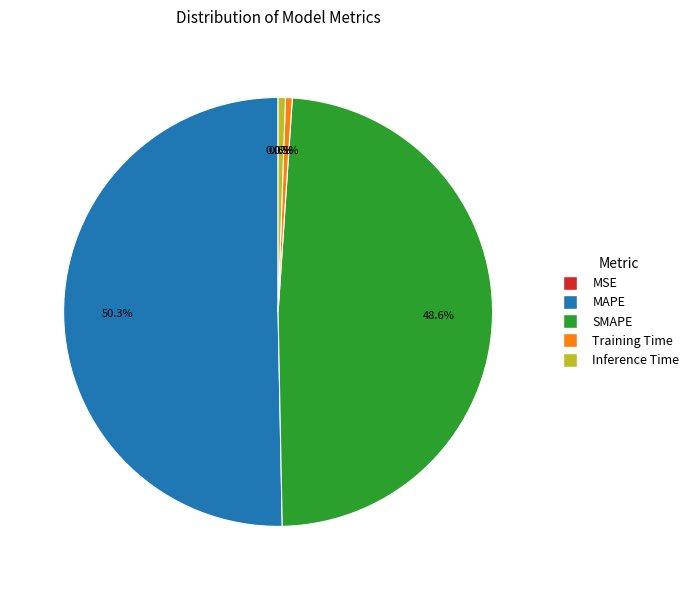

True or false: Inference Time accounts for 11% of the total.

False